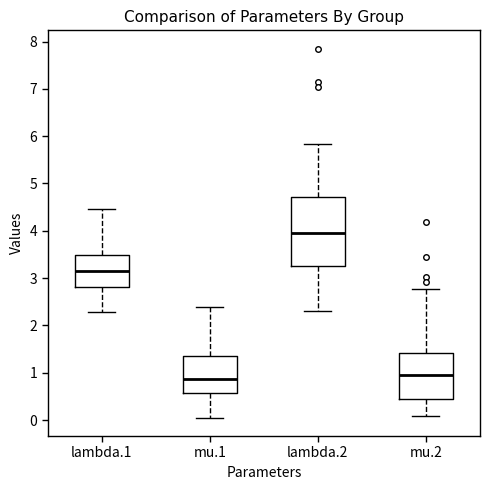

Reading left to right, read every box against the y-axis: the position of its median line, the range the box covers, and the ends of its whiskers. The values are not printed on the chart, so give them approximately, as read against the axis.

lambda.1: median 3.2, box 2.8 to 3.5, whiskers 2.3 to 4.5
mu.1: median 0.9, box 0.6 to 1.4, whiskers 0.1 to 2.4
lambda.2: median 4.0, box 3.3 to 4.7, whiskers 2.3 to 5.8
mu.2: median 0.9, box 0.4 to 1.4, whiskers 0.1 to 2.8